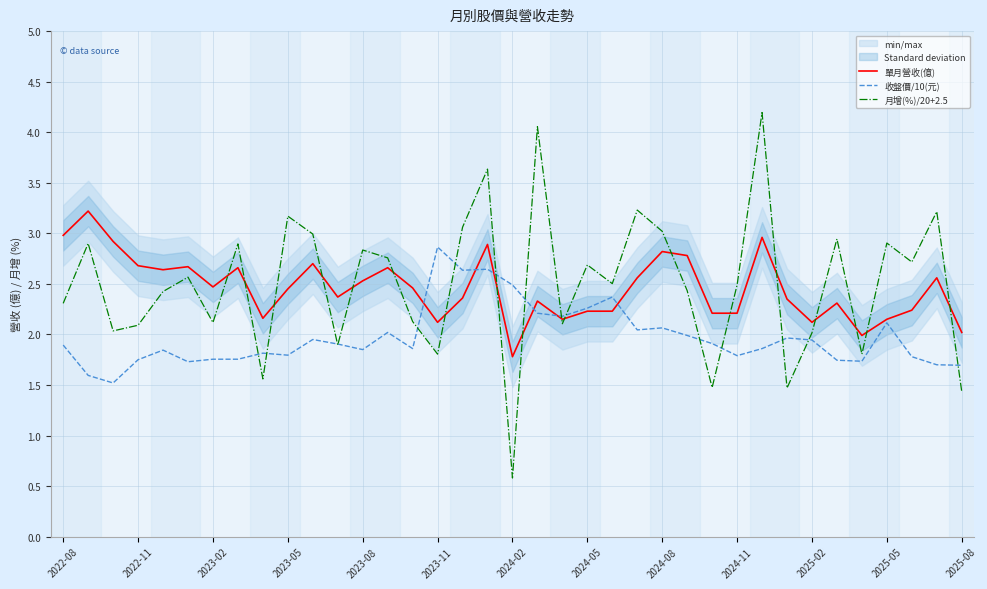

Reading left to right, what are all the values shown in this chart?

單月營收(億): 3.0	3.2	2.9	2.7	2.6	2.7	2.5	2.7	2.2	2.5	2.7	2.4	2.5	2.7	2.5	2.1	2.4	2.9	1.8	2.3	2.1	2.2	2.2	2.6	2.8	2.8	2.2	2.2	3.0	2.4	2.1	2.3	2.0	2.1	2.2	2.6	2.0
收盤價/10(元): 1.9	1.6	1.5	1.8	1.8	1.7	1.8	1.8	1.8	1.8	1.9	1.9	1.9	2.0	1.9	2.9	2.6	2.6	2.5	2.2	2.2	2.3	2.4	2.0	2.1	2.0	1.9	1.8	1.9	2.0	1.9	1.7	1.7	2.1	1.8	1.7	1.7
月增(%)/20+2.5: 2.3	2.9	2.0	2.1	2.4	2.6	2.1	2.9	1.6	3.2	3.0	1.9	2.8	2.8	2.1	1.8	3.1	3.6	0.6	4.1	2.1	2.7	2.5	3.2	3.0	2.4	1.5	2.5	4.2	1.5	2.0	2.9	1.8	2.9	2.7	3.2	1.4